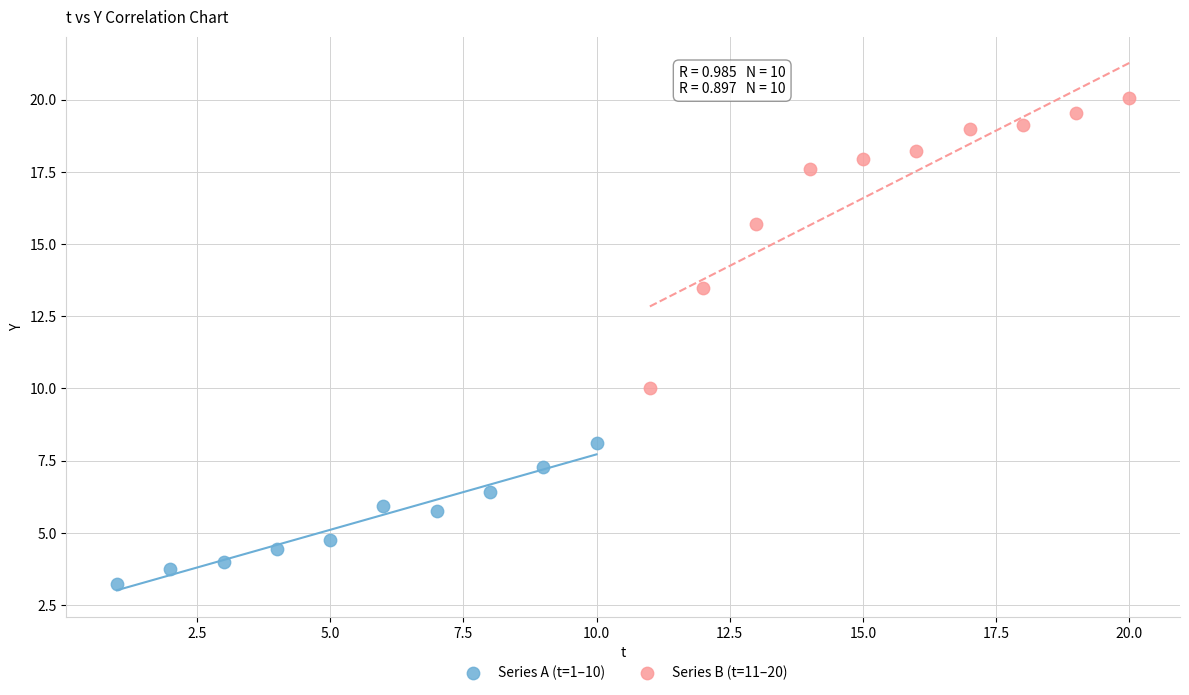

What are all the series names shown in the legend?

Series A (t=1–10), Series B (t=11–20)